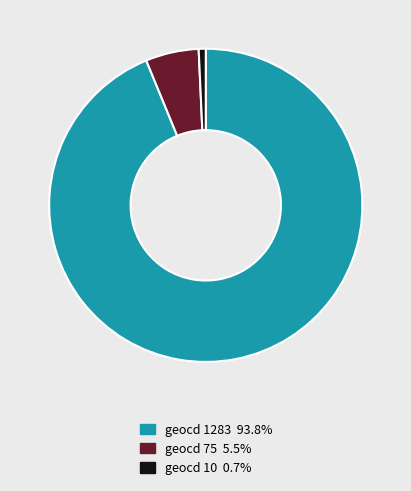

Does any single category account for the majority?

Yes